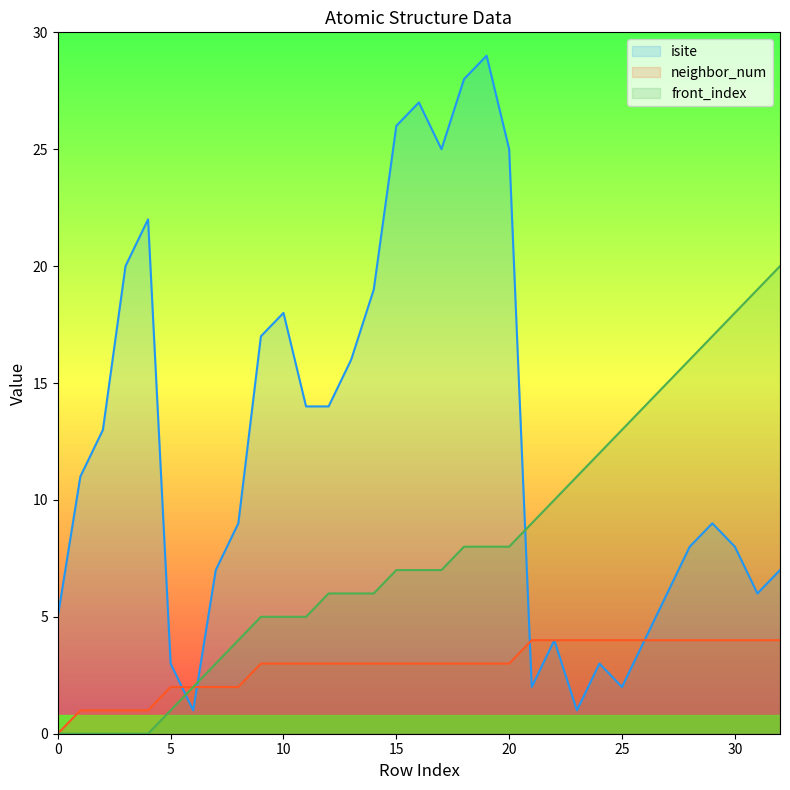

How many data points in front_index are less than 7?

15